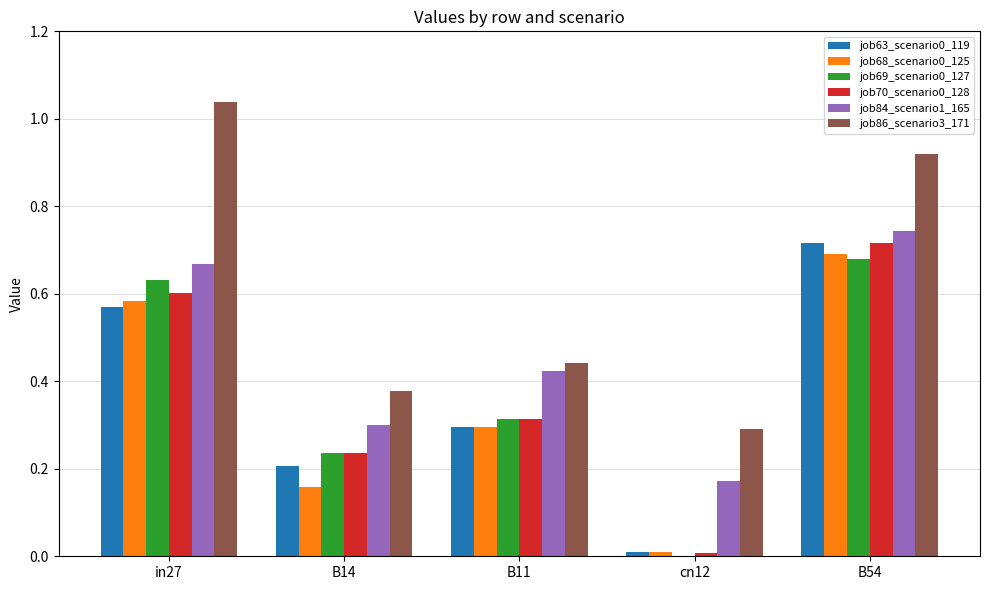

Is it true that job63_scenario0_119 equals 0.3 at B14?

False